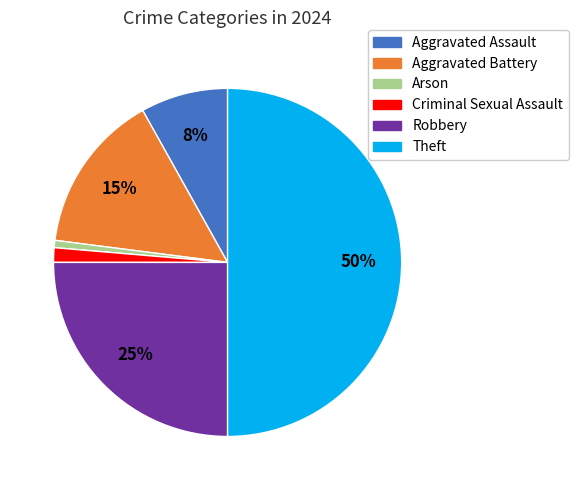

Which has a higher value, Aggravated Battery or Arson?

Aggravated Battery